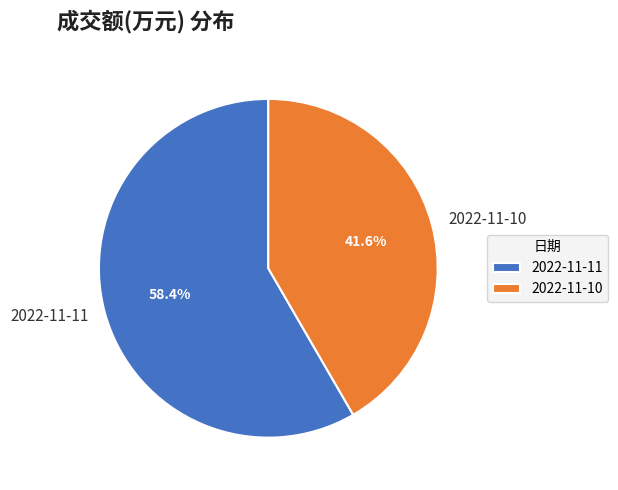

Rank the categories by value from highest to lowest.

2022-11-11, 2022-11-10